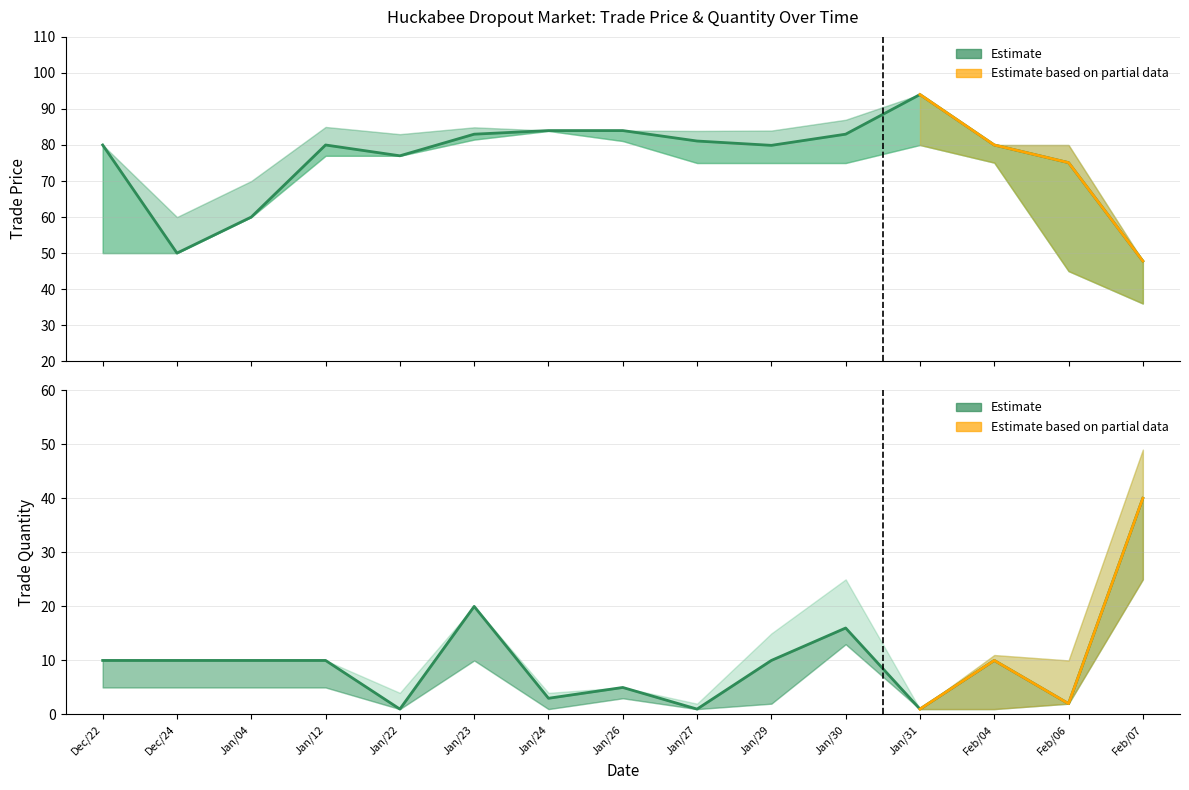

What is the difference between the maximum and minimum values in the trade quantity lower series?

24.0